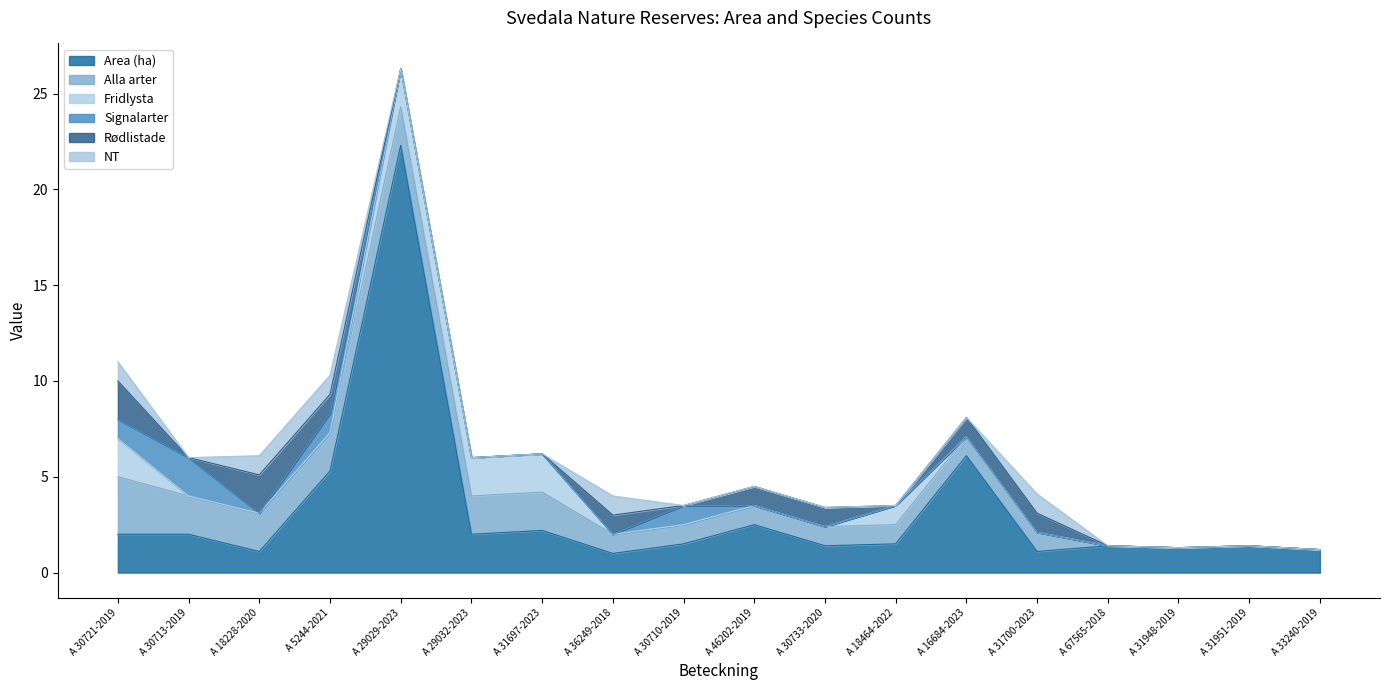

What is the difference between the maximum and minimum values in the Area (ha) series?

21.3